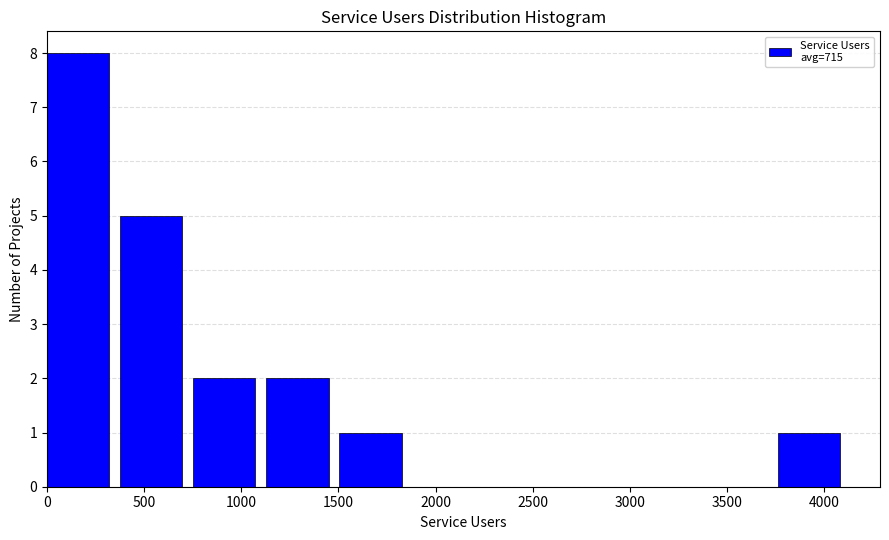

Reading left to right, list every bar in this chart as the range it spans on the x-axis followed by its height. Neither the bar edges nor the heights are printed on the chart, so give them approximately, as read against the axes.

0 to 400: 8
400 to 750: 5
750 to 1150: 2
1150 to 1500: 2
1500 to 1900: 1
1900 to 2250: 0
2250 to 2650: 0
2650 to 3000: 0
3000 to 3400: 0
3400 to 3750: 0
3750 to 4150: 1